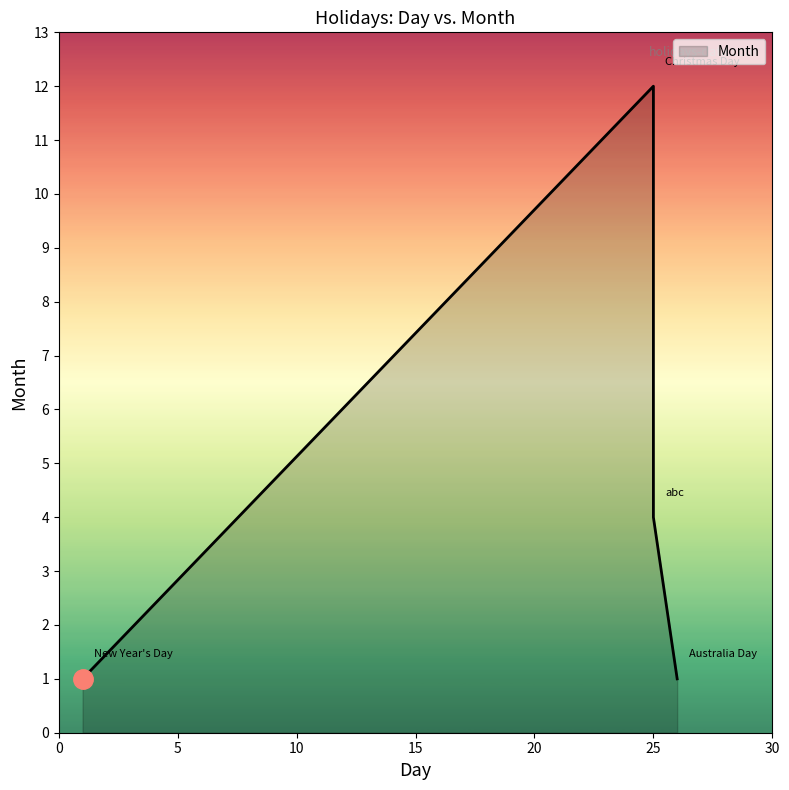

The value at abc is 7. True or false?

False